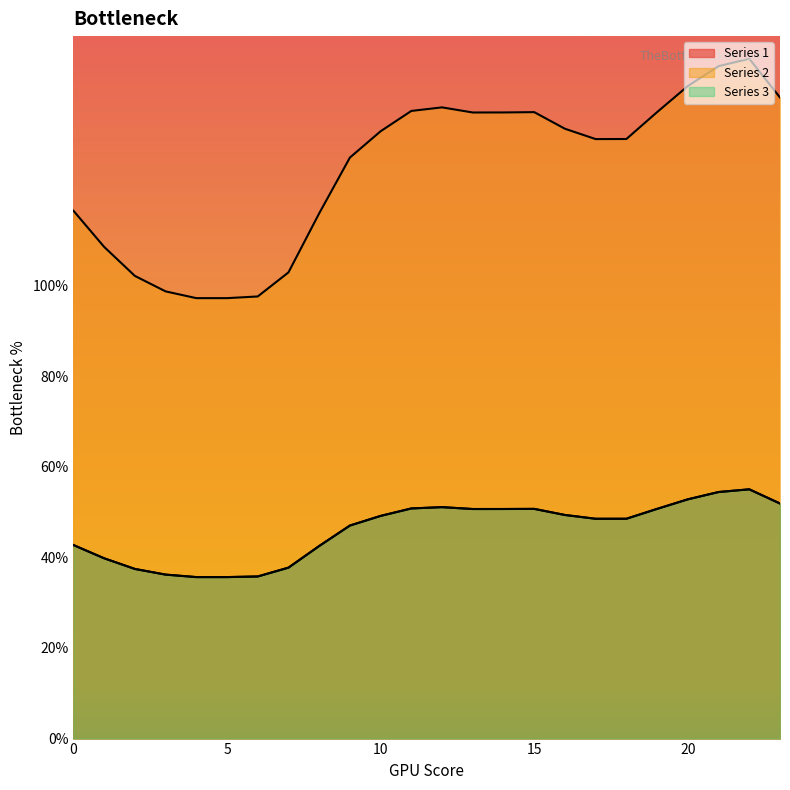

Does the chart display data point markers on the line(s)?

No